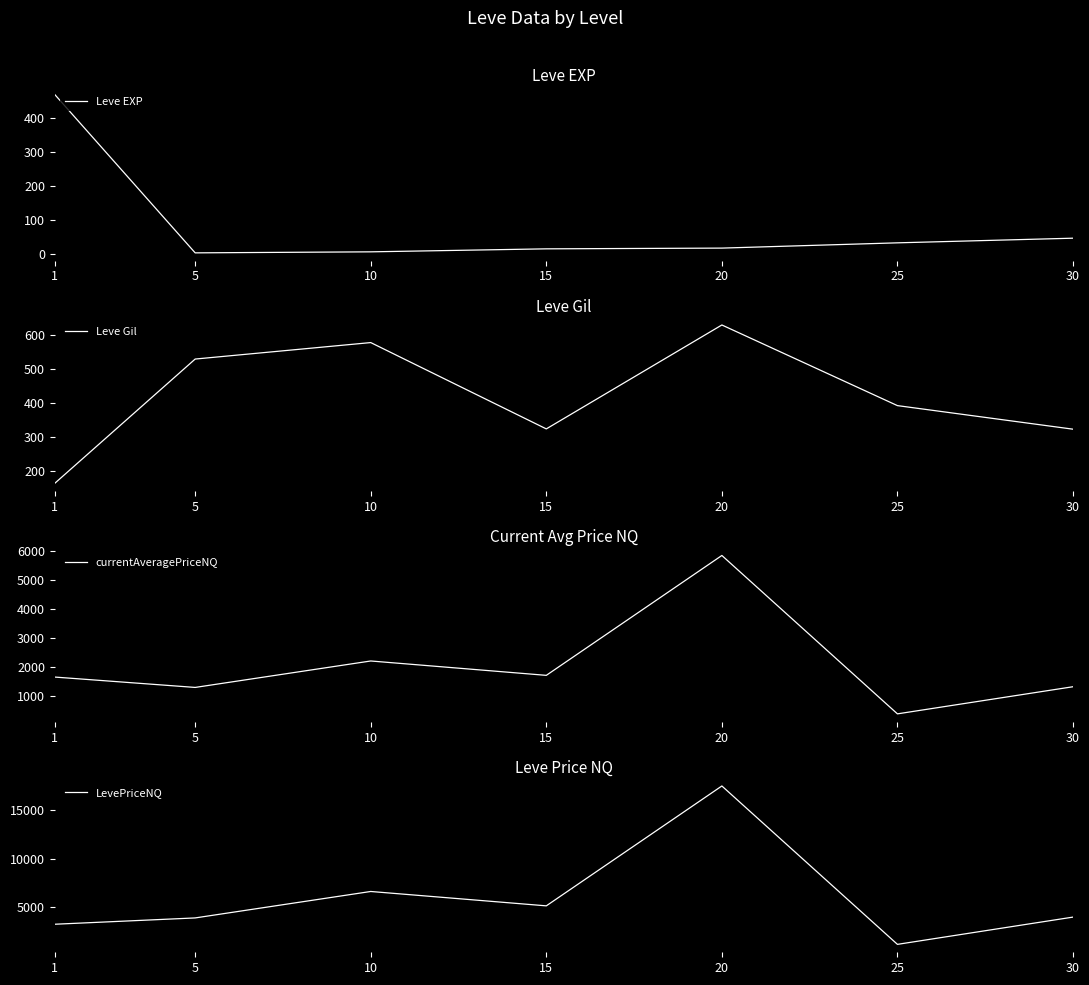

What is the sum of all Leve EXP values?

584.0